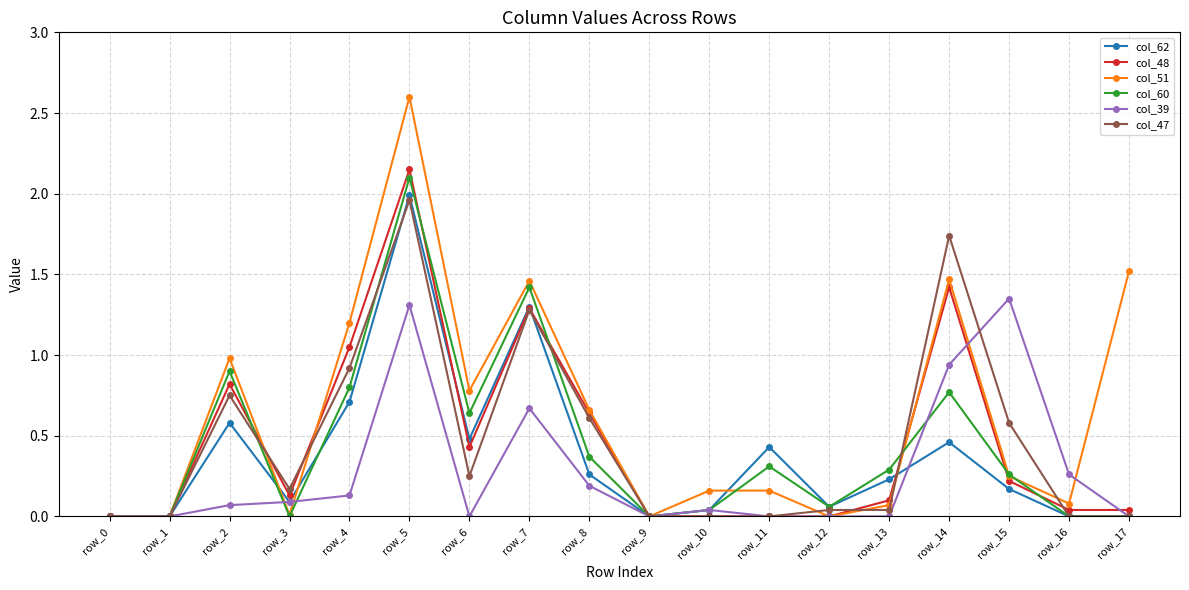

Between row_0 and row_6, which series saw the biggest shift?

col_51